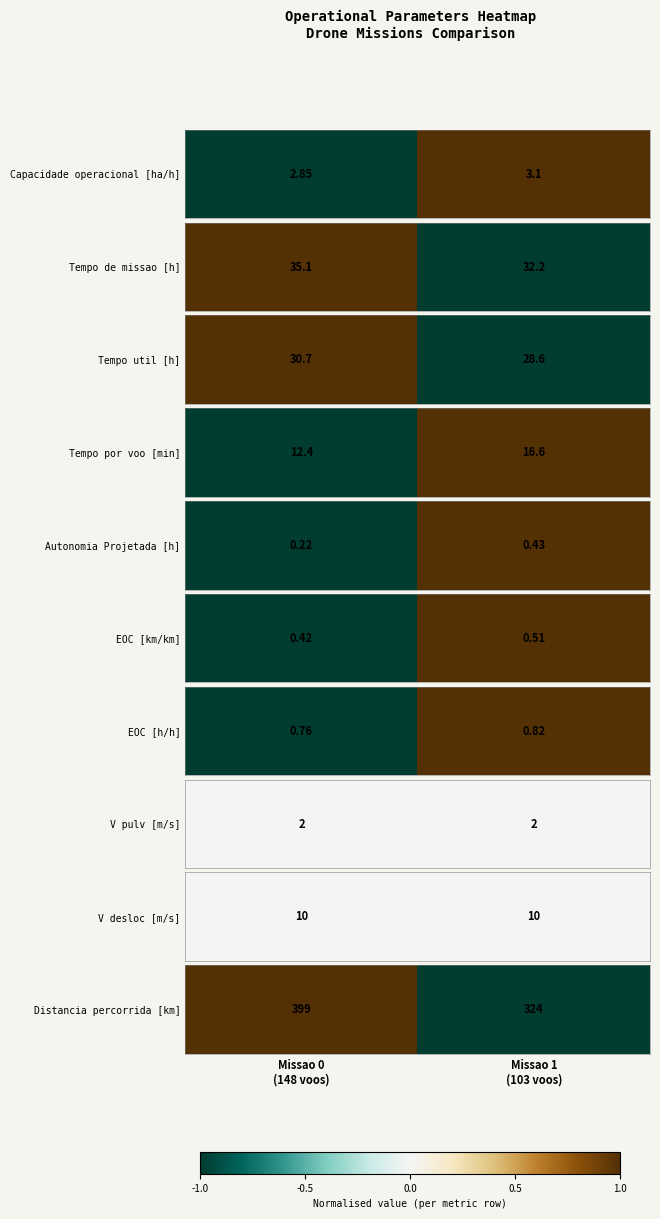

How many values are between -1 and 1?

2